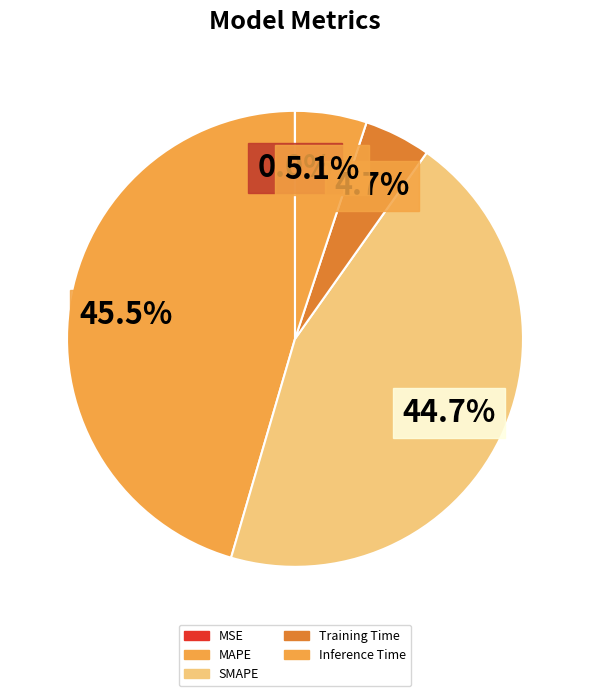

Is there any slice that represents more than half of the pie?

No